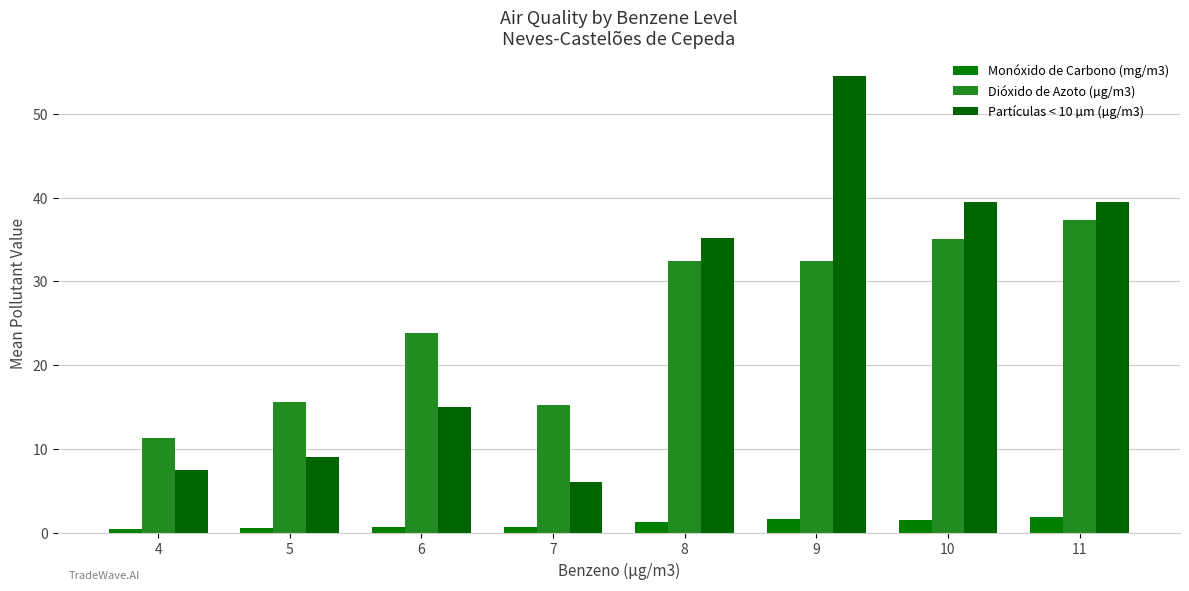

The value of Partículas < 10 µm (µg/m3) at 10 is 53.9. True or false?

False